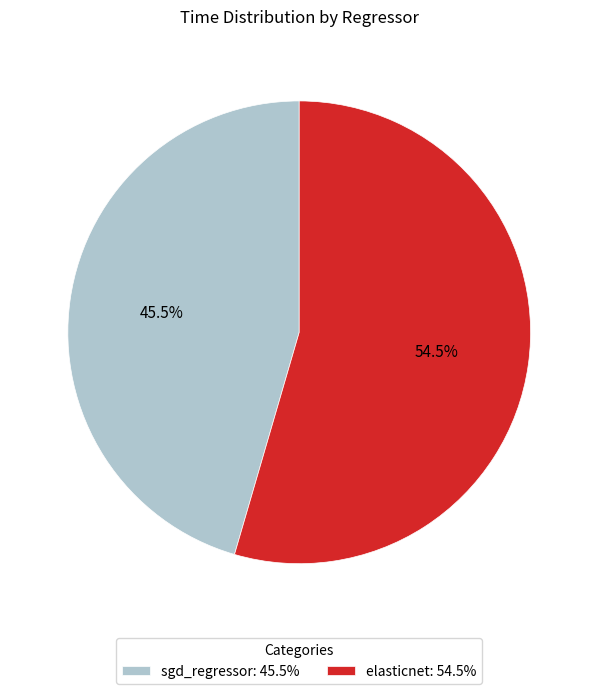

True or false: elasticnet accounts for 66% of the total.

False